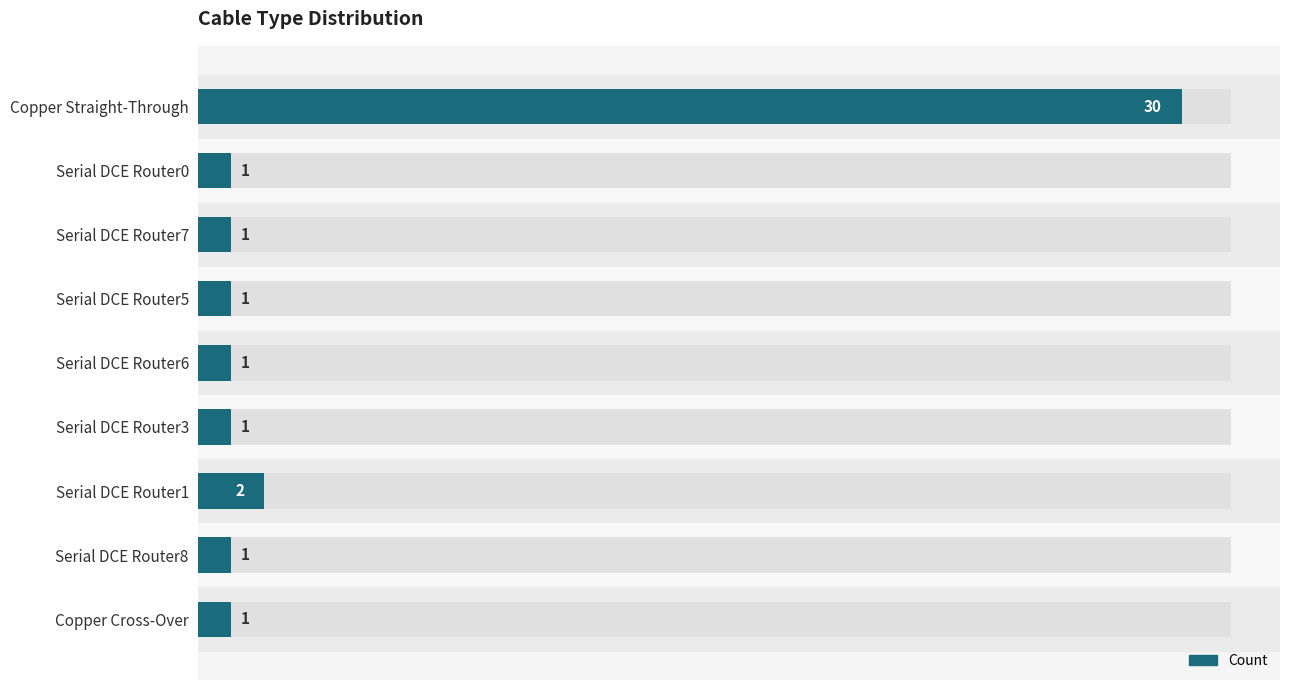

Count the number of categories in the chart.

9